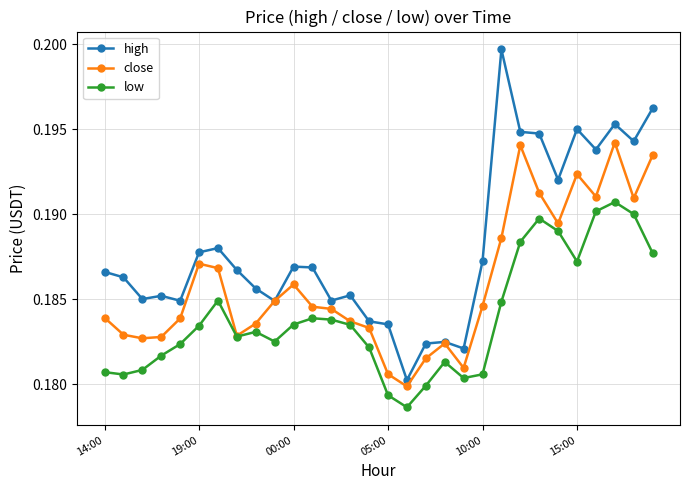

How many data points does each series have?

30